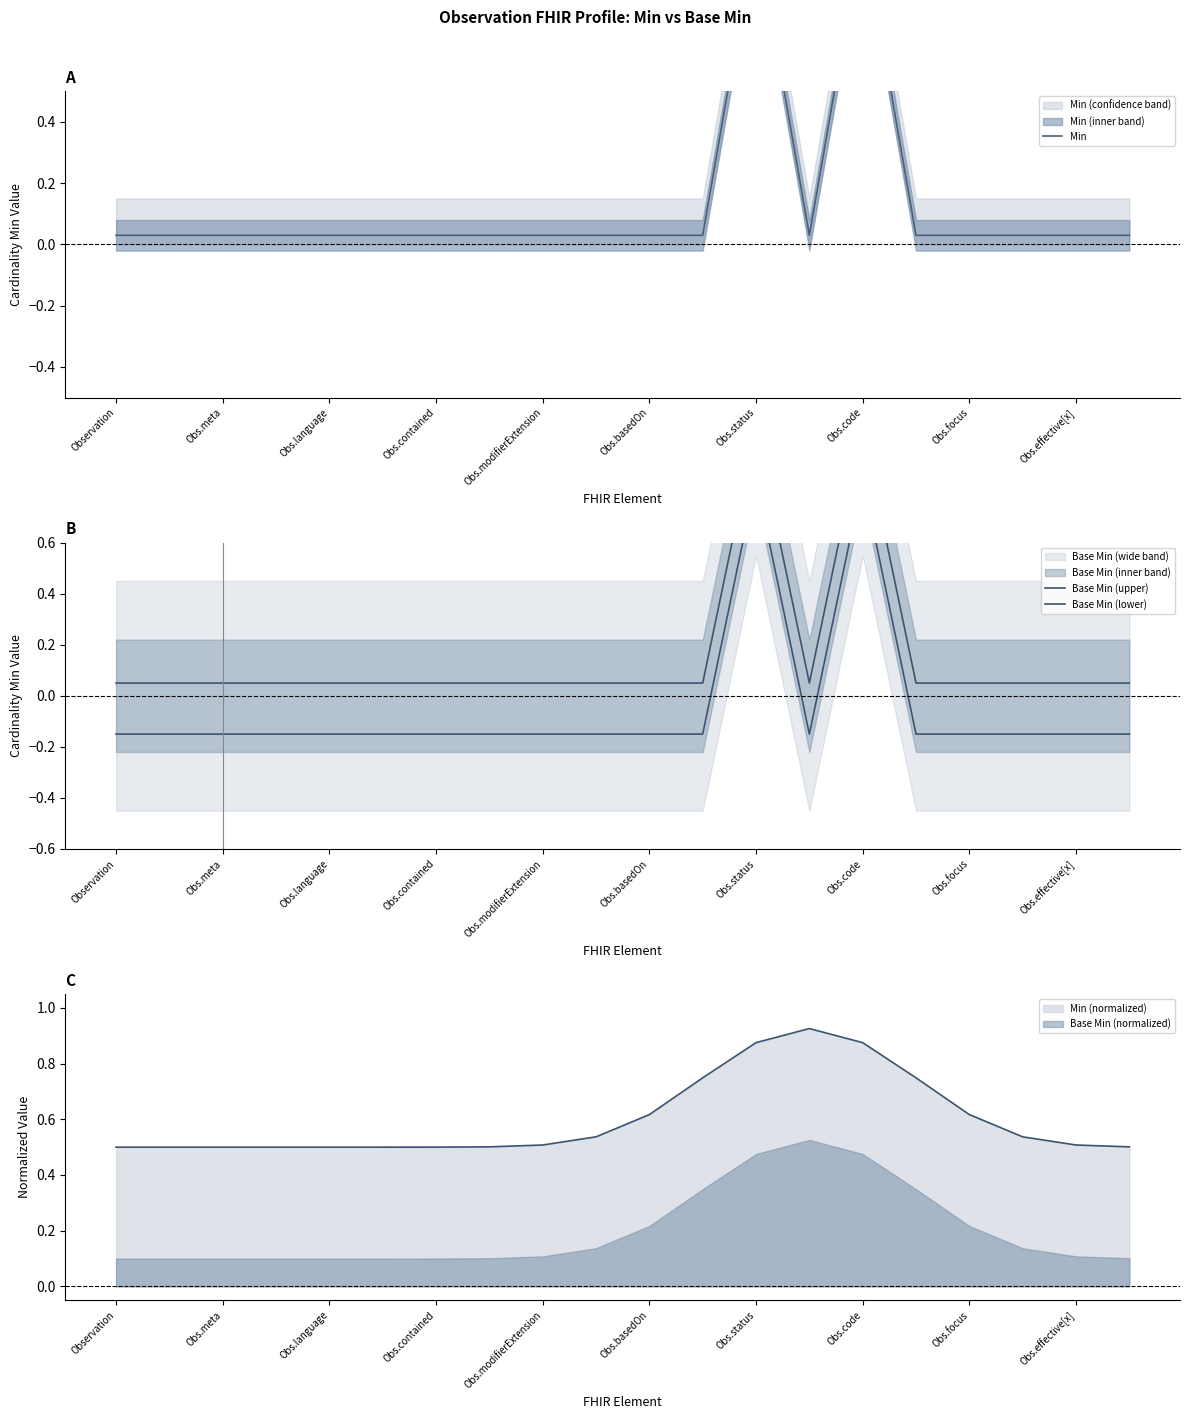

What is the highest value of the Base Min (upper) series?

1.1